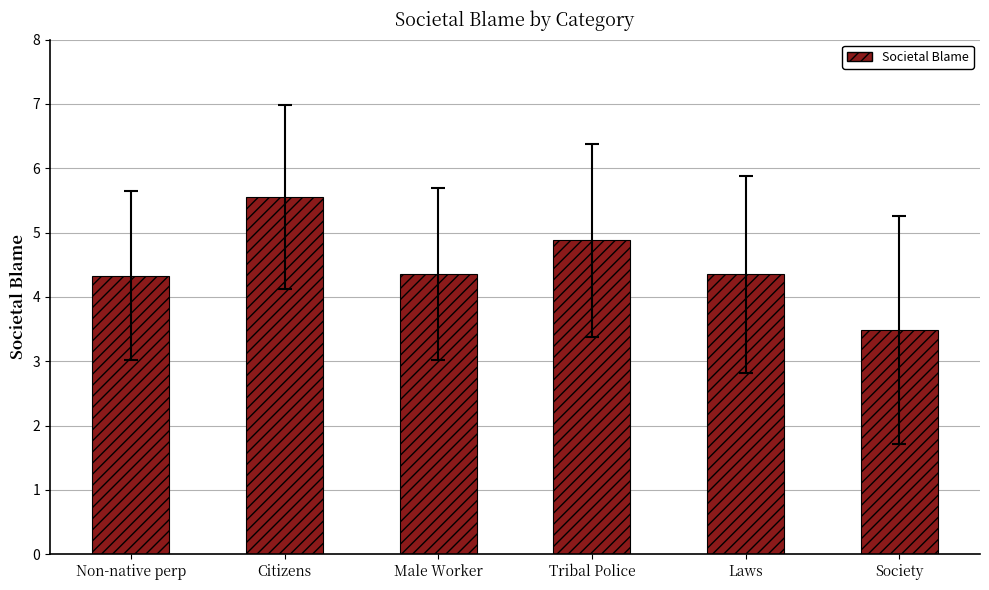

How many bars are there in total?

6